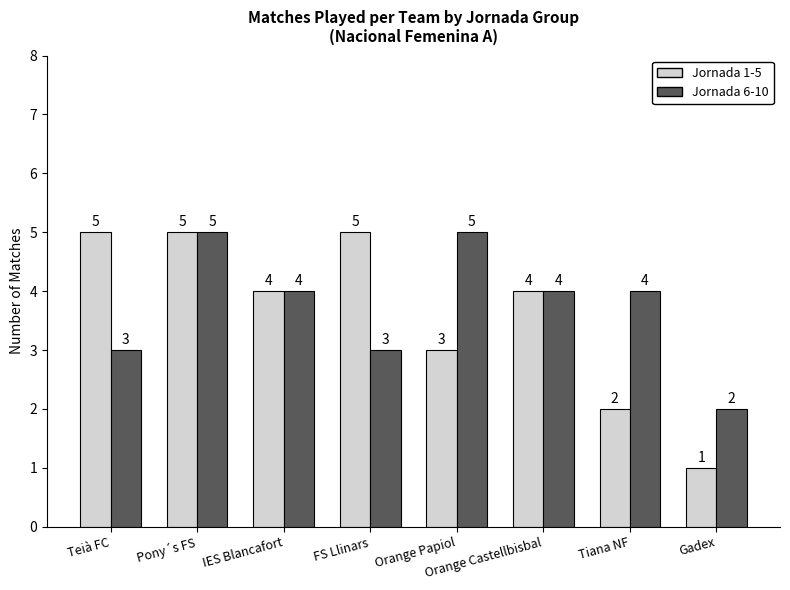

What is the difference between the second highest and minimum values in the Jornada 6-10 series?

3